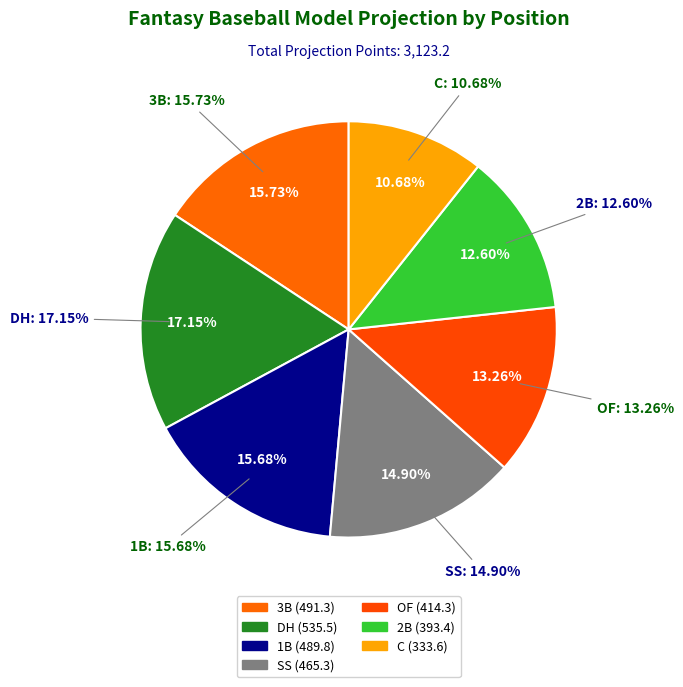

What percentage is the C slice, to the nearest percent?

11%